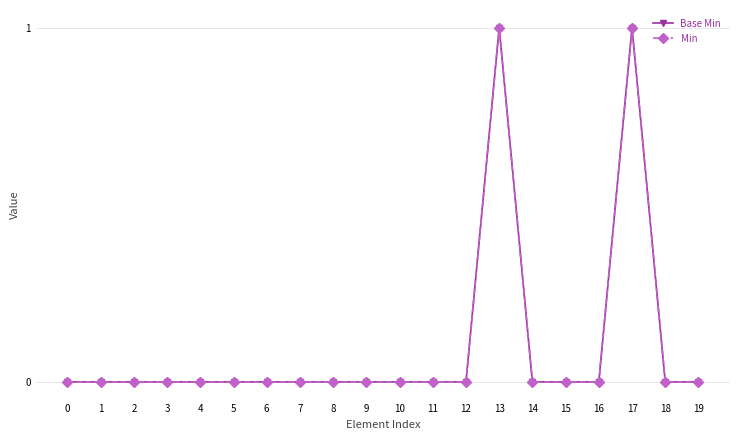

What is the approximate value of Min at 13?

1